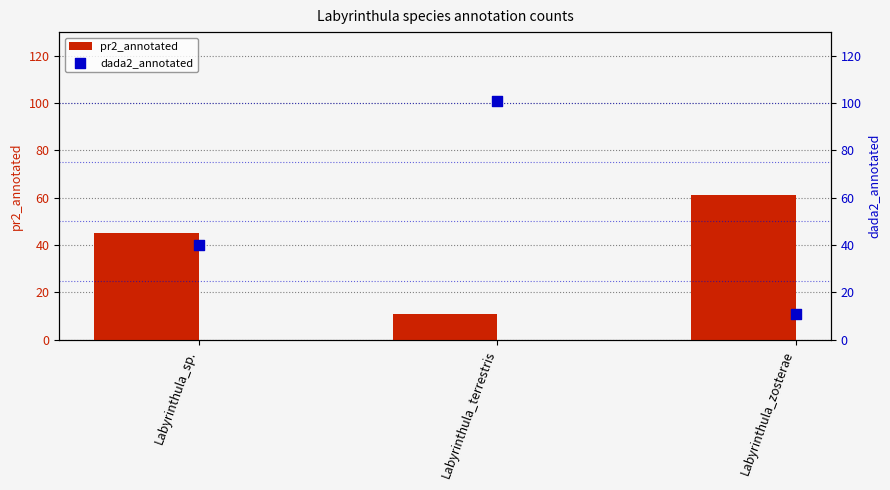

At which category is the sum across all series the highest?

Labyrinthula_terrestris